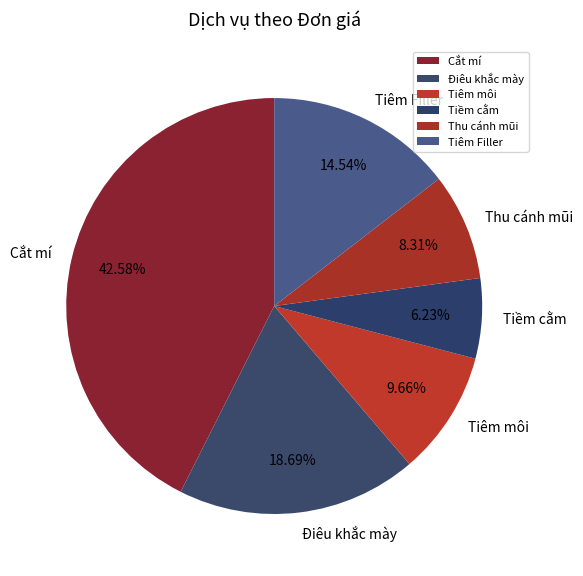

Does any single category account for the majority?

No